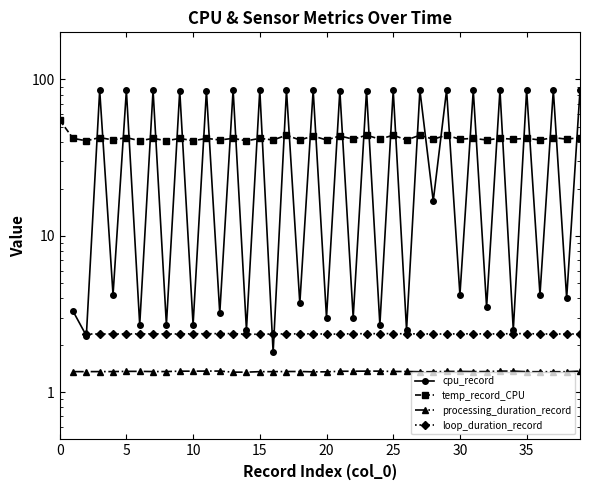

Between 16 and 28, which is larger?

28